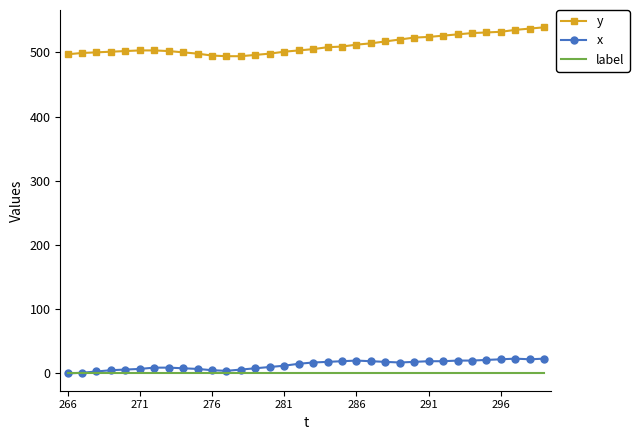

True or false: x and y cross at least once.

False